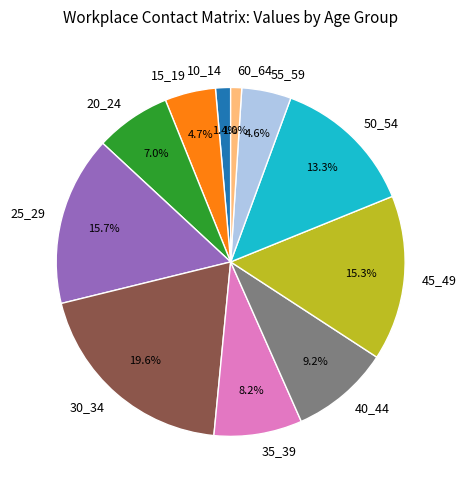

To the nearest percent, what is the difference between the largest and smallest slice percentages?

19%